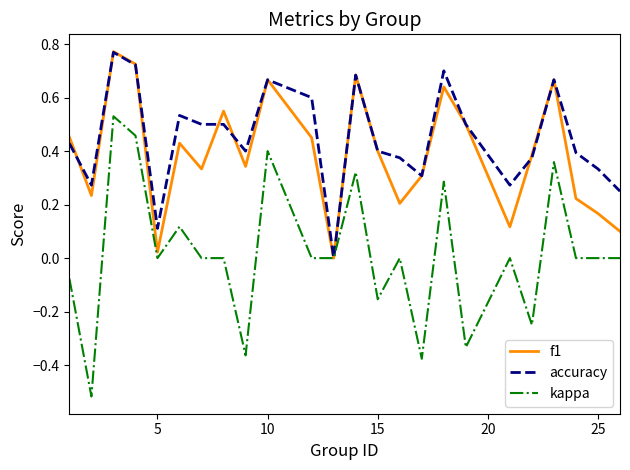

Does the chart have visible grid lines?

No